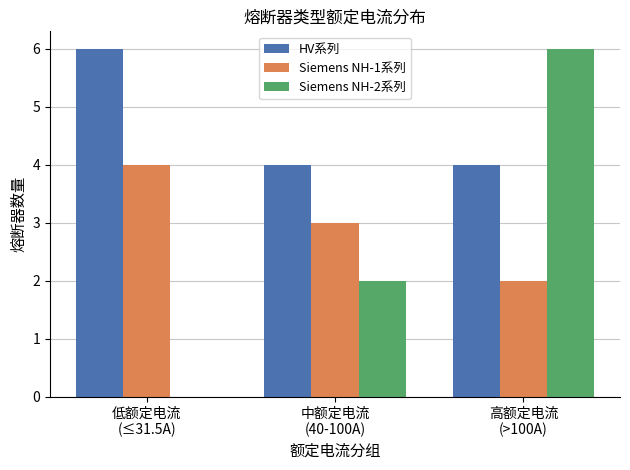

Which series has the largest total across all categories?

HV系列